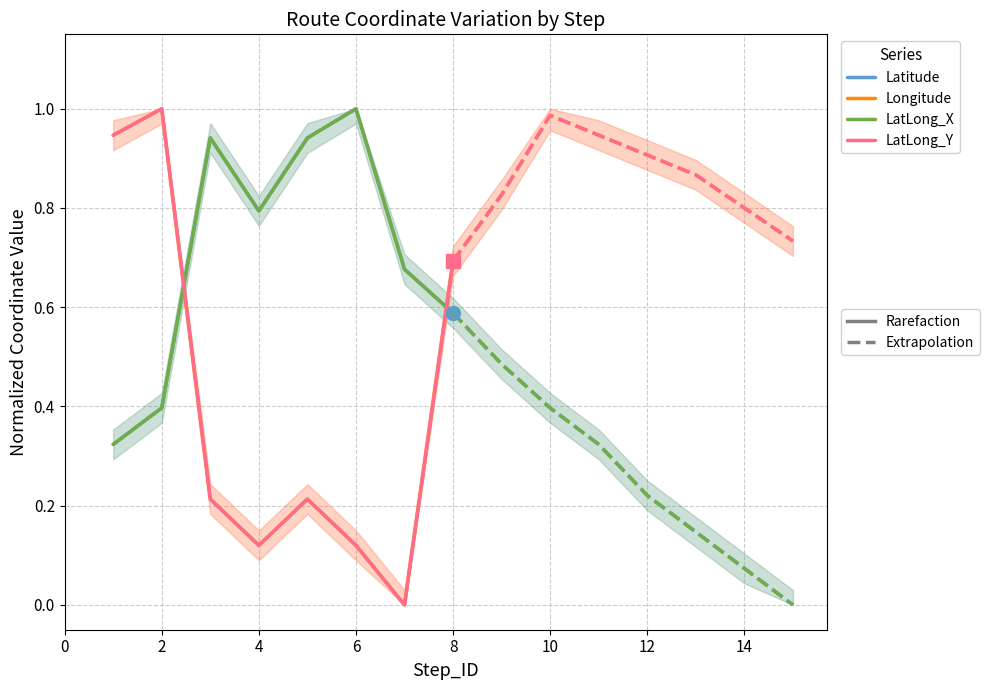

What is the value of the LatLong_X point at the 8th from the left?

0.6